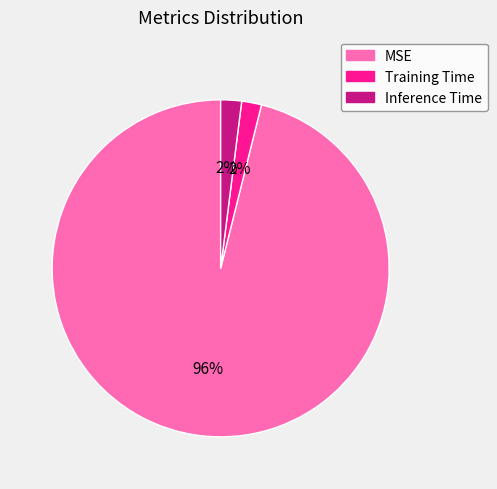

Between MSE and Inference Time, which is larger?

MSE